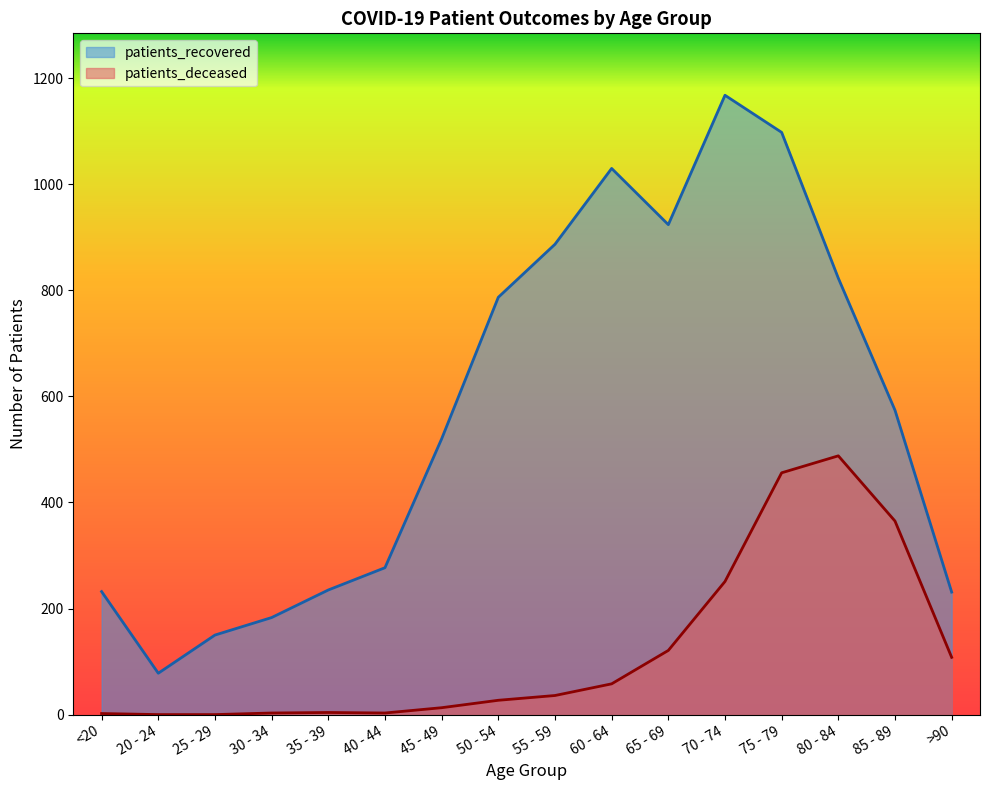

Is it true that patients_deceased equals 2 at <20?

True